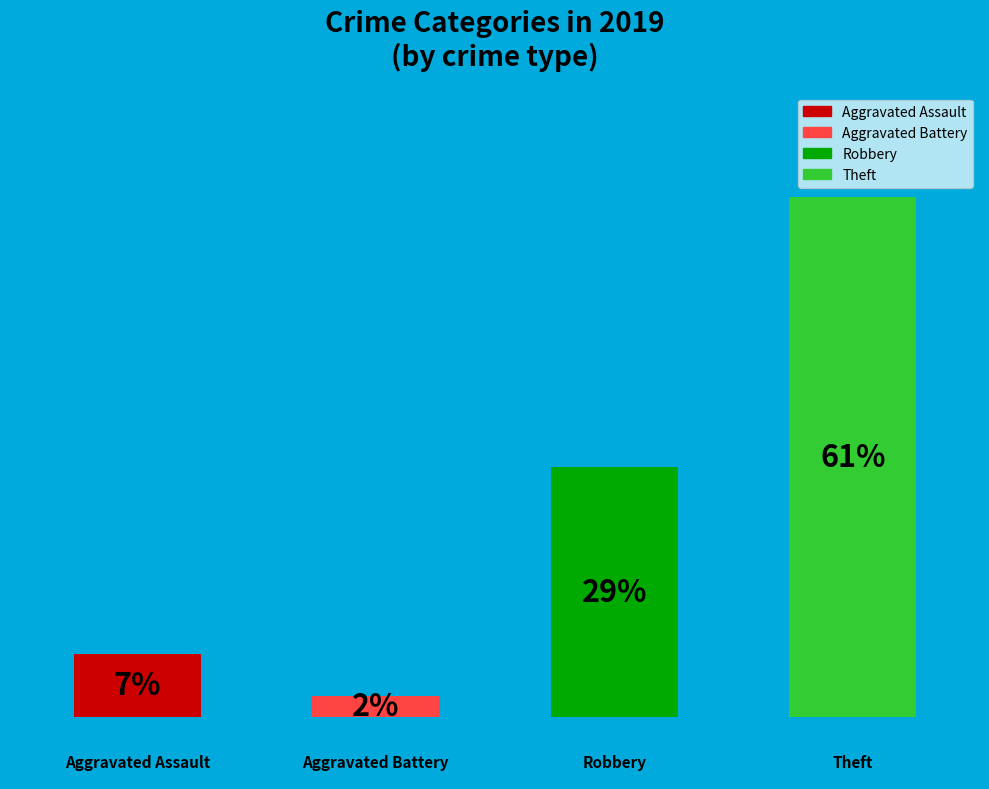

To the nearest percent, what percentage of the pie is Robbery?

29%